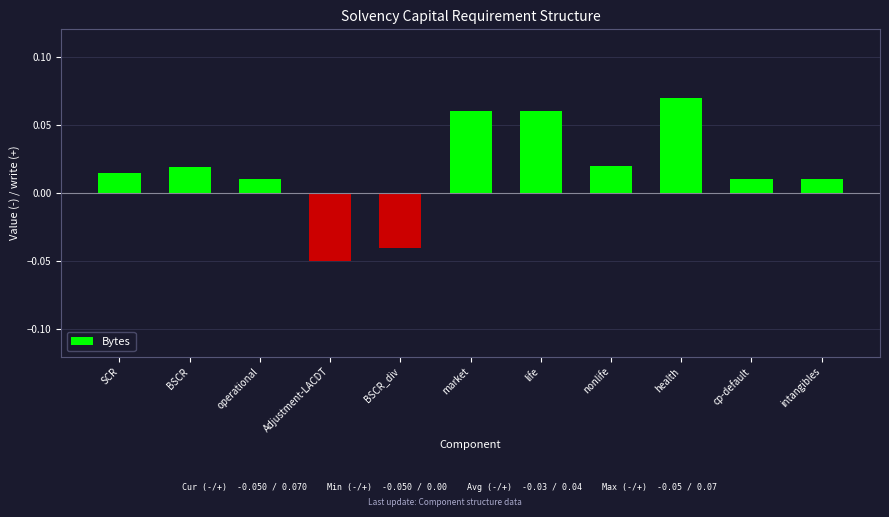

At which label does the data first exceed 0?

SCR